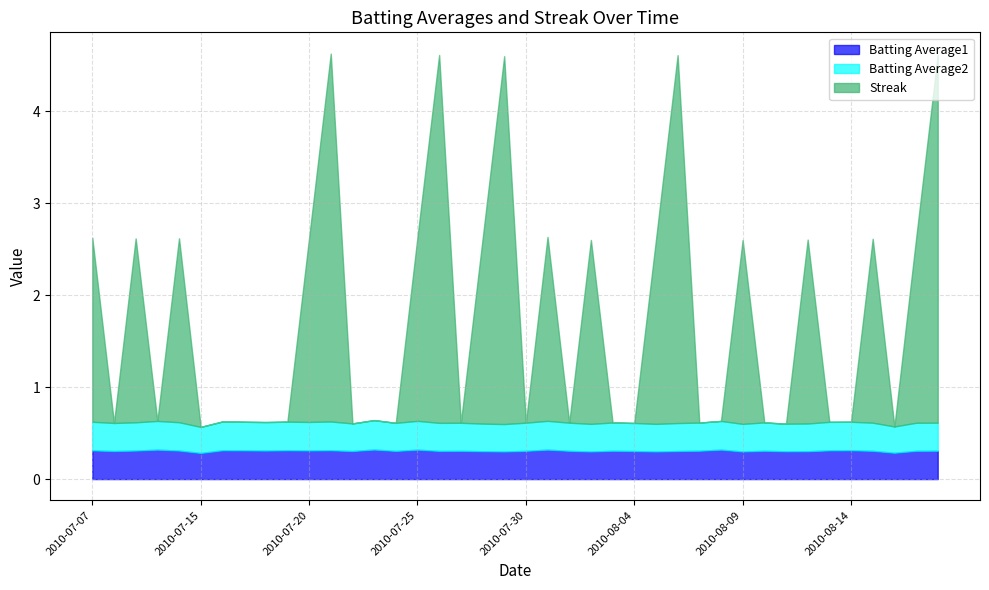

True or false: Batting Average1 has more than 0 points higher than both neighbors.

True